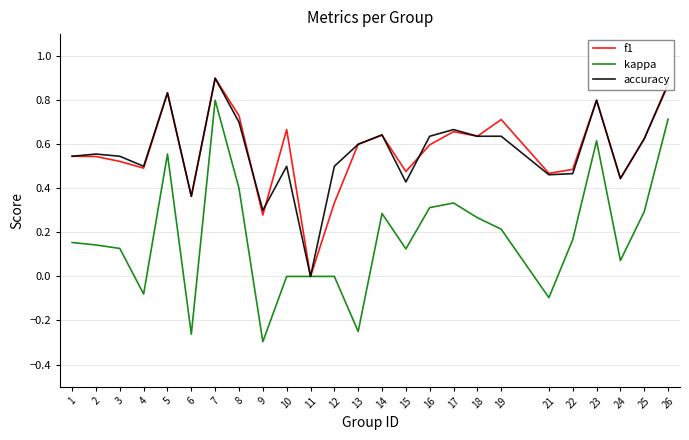

What are all the series names shown in the legend?

f1, kappa, accuracy